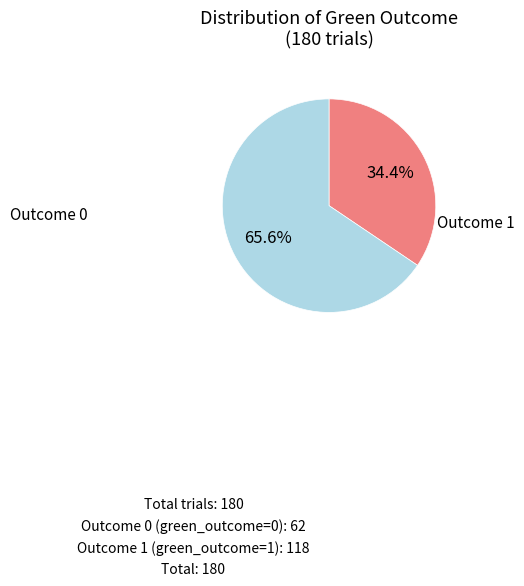

To the nearest percent, what is the difference between the largest and smallest slice percentages?

31%